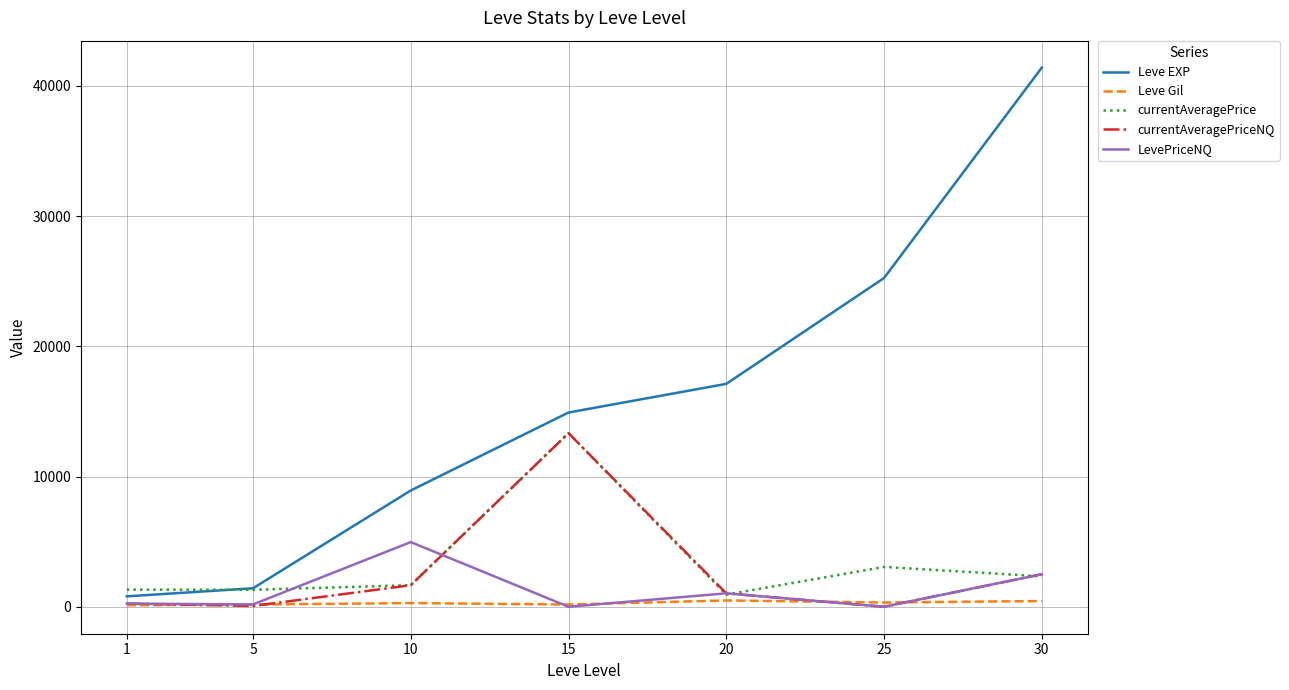

At how many categories does at least one series exceed 20138?

2